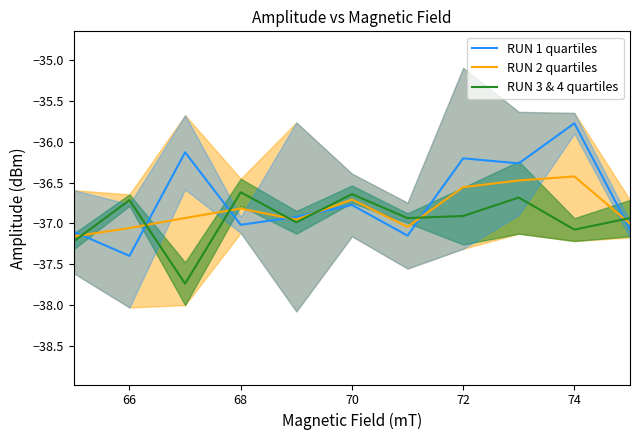

At which label does RUN 1 quartiles first exceed -36?

74